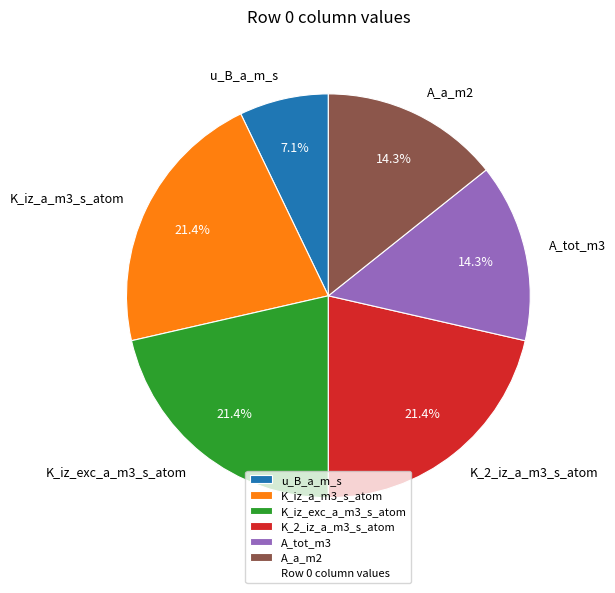

Which slice is the smallest?

u_B_a_m_s